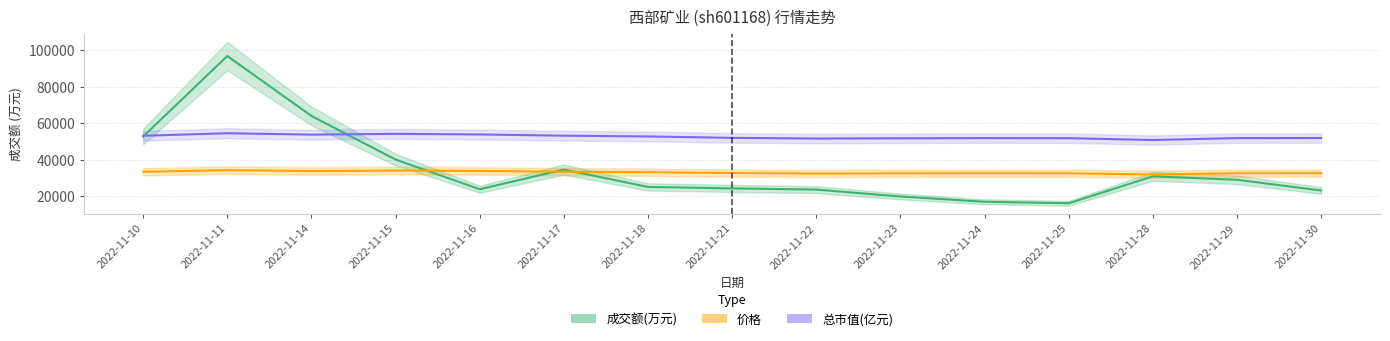

What are all the series names shown in the legend?

成交额(万元), 价格, 总市值(亿元)